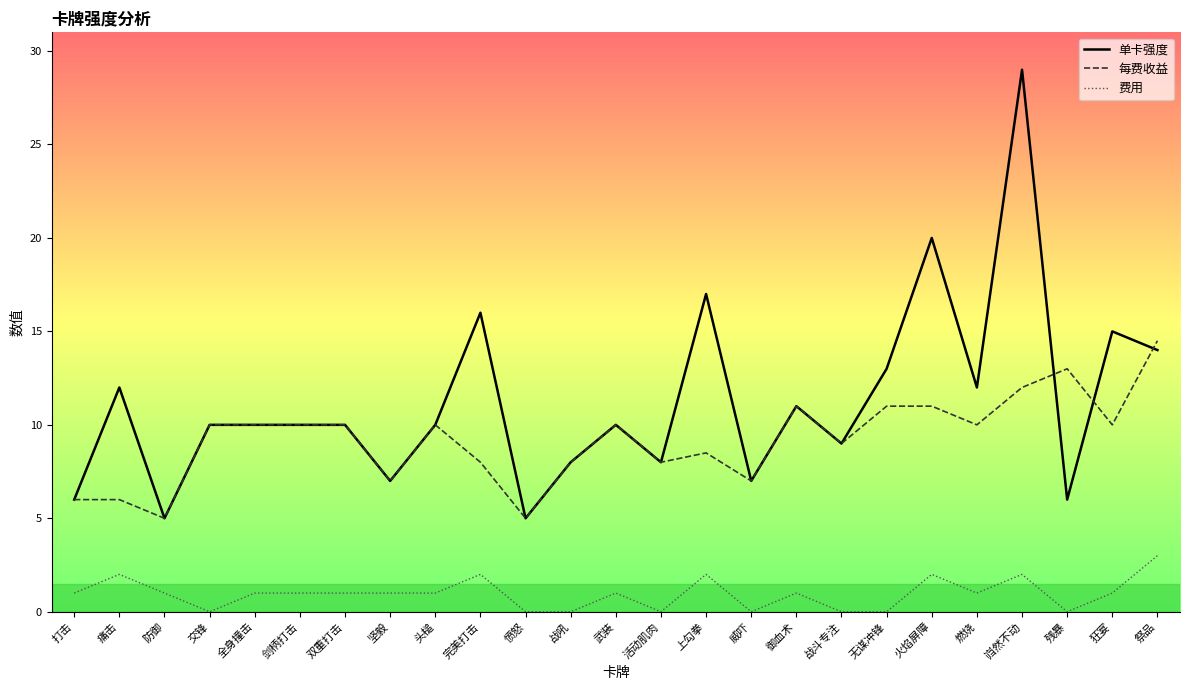

The 单卡强度 series shows 8.7 at 防御. True or false?

False